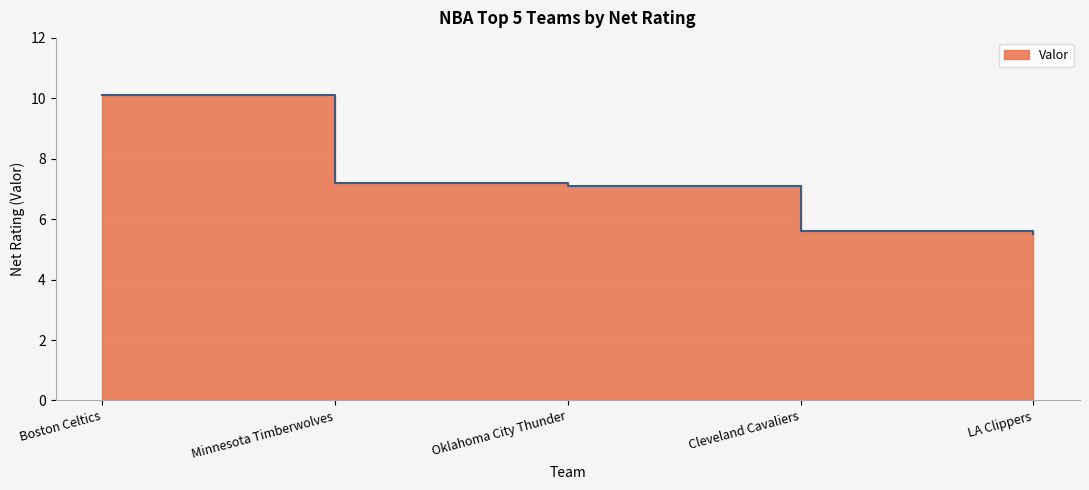

Reading right to left, what are all the values shown in this chart?

LA Clippers=5.5	Cleveland Cavaliers=5.6	Oklahoma City Thunder=7.1	Minnesota Timberwolves=7.2	Boston Celtics=10.1